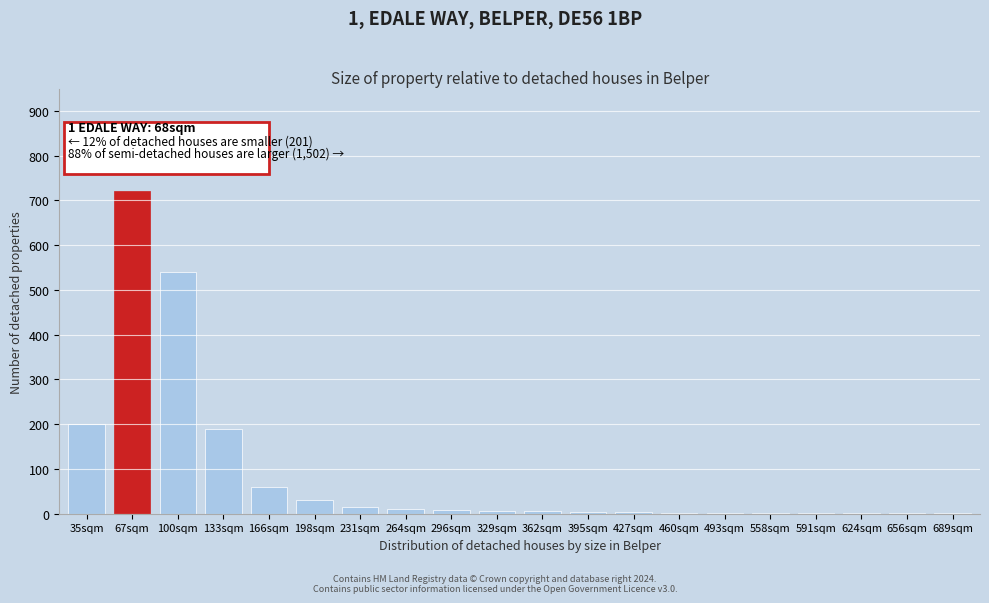

Which category has the highest value across all series?

67sqm